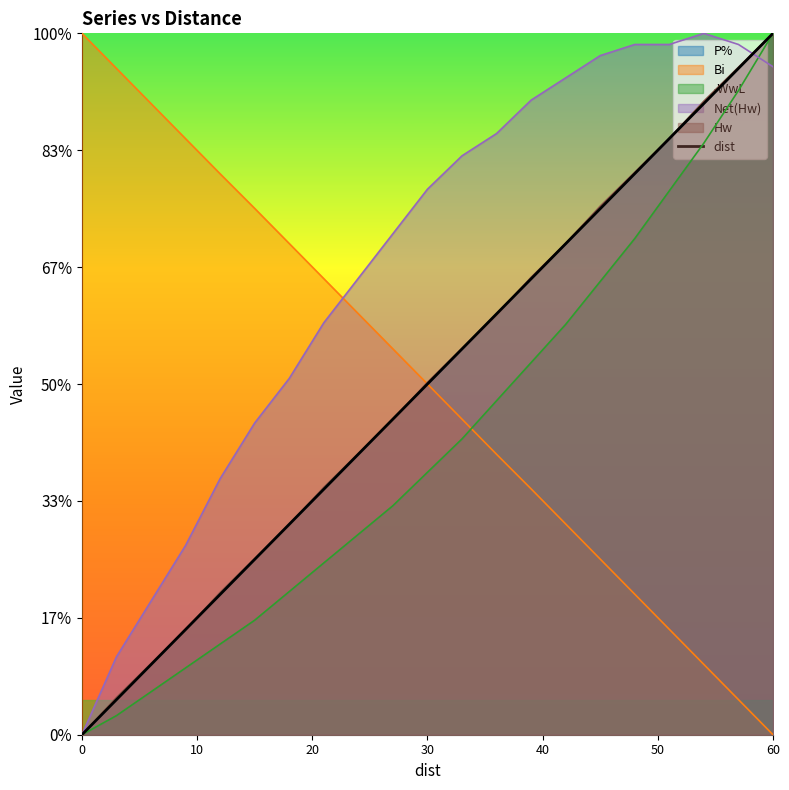

What is the sum of all values?

630